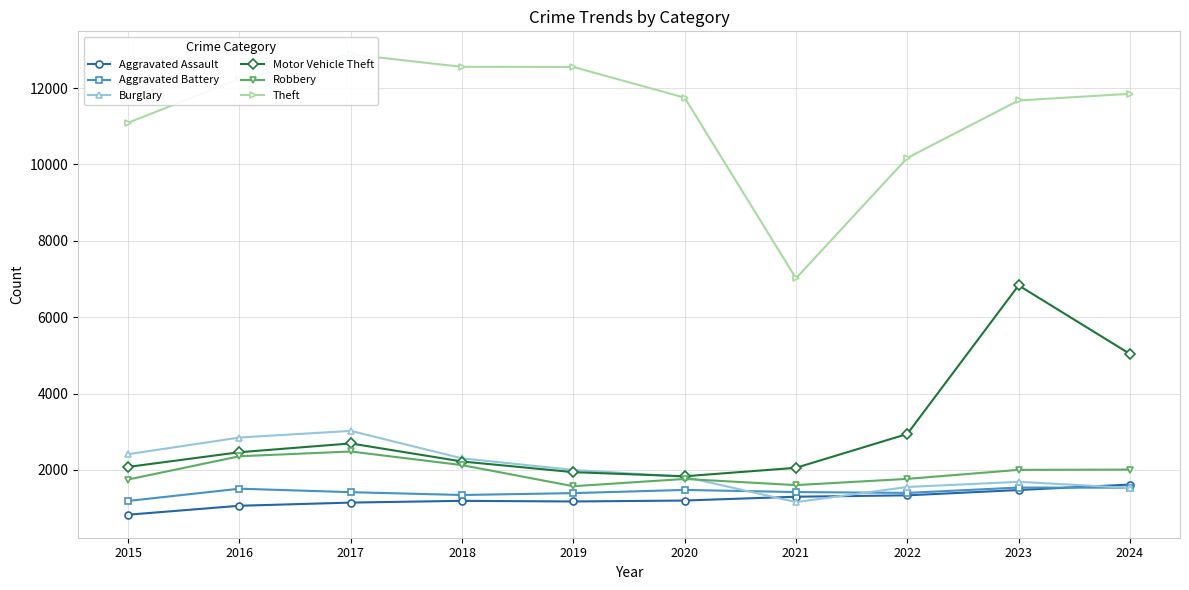

At which category does the chart reach its peak across all series?

2017